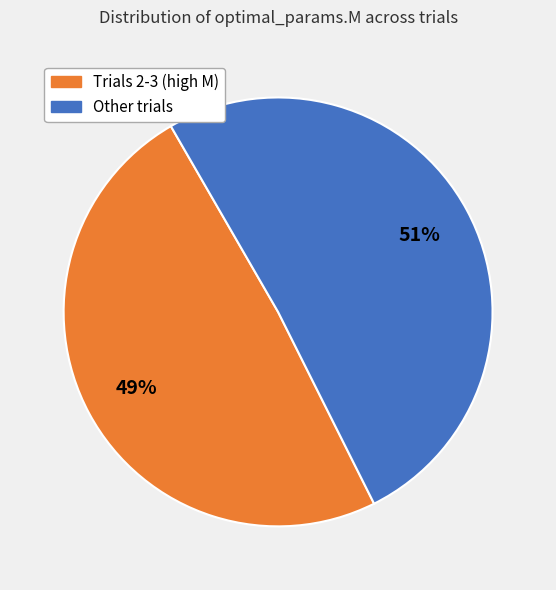

How many slices are in this pie chart?

2